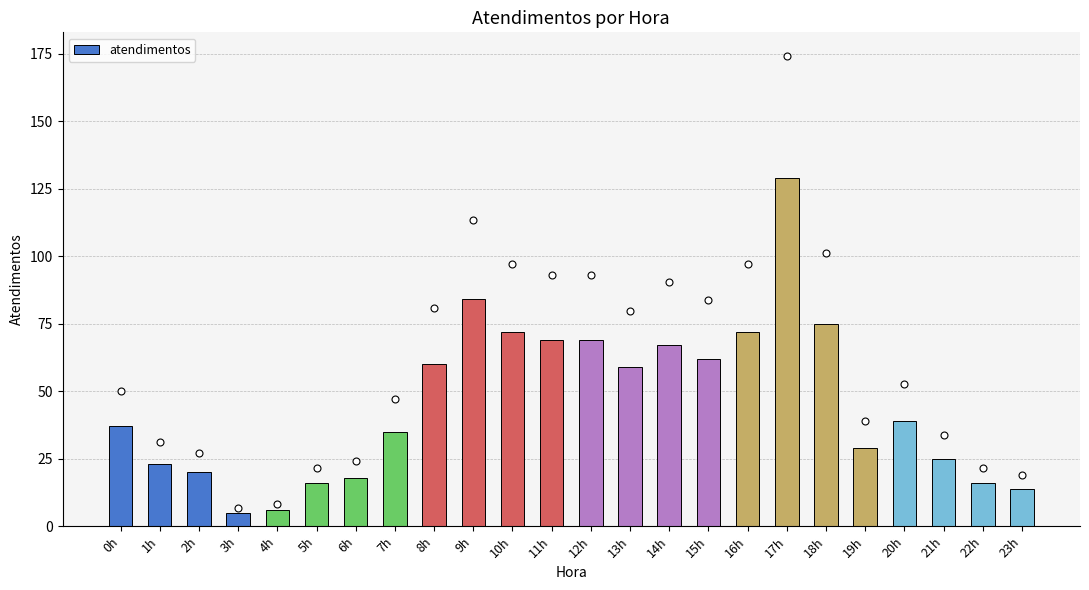

What is the ratio of the value at 22h to the value at 16h?

0.2